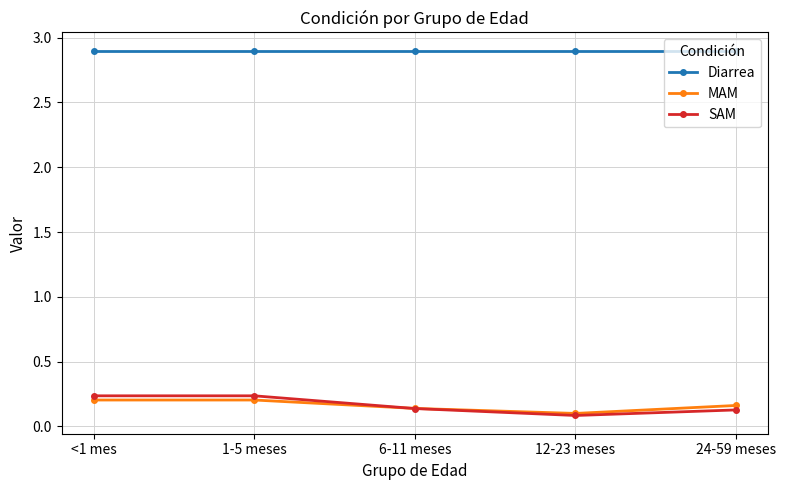

What is the maximum value for Diarrea?

2.9